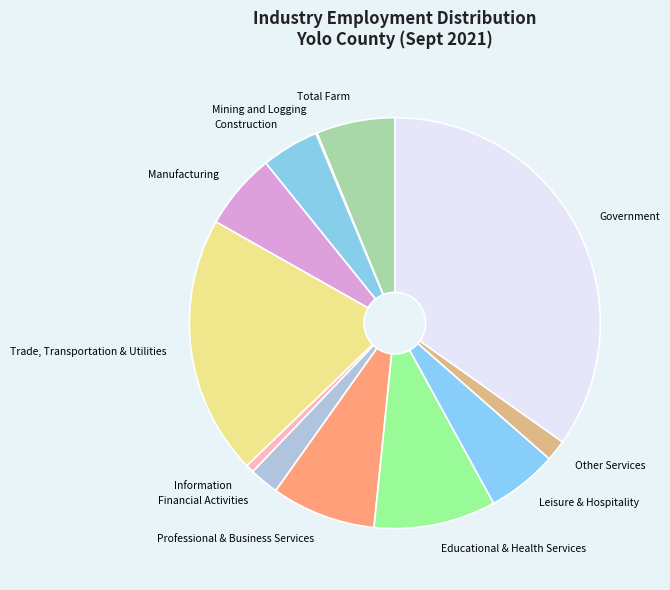

Is there any slice that represents more than half of the pie?

No